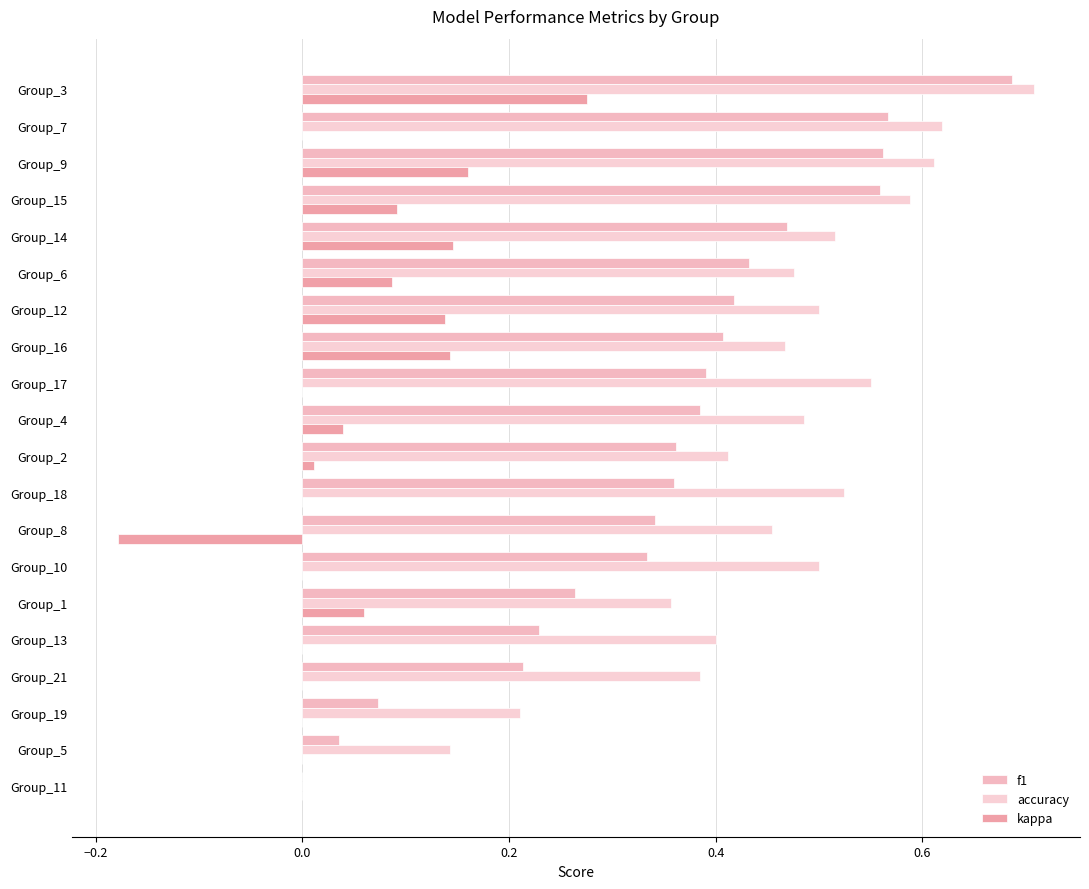

Which category has the highest value across all series?

Group_3